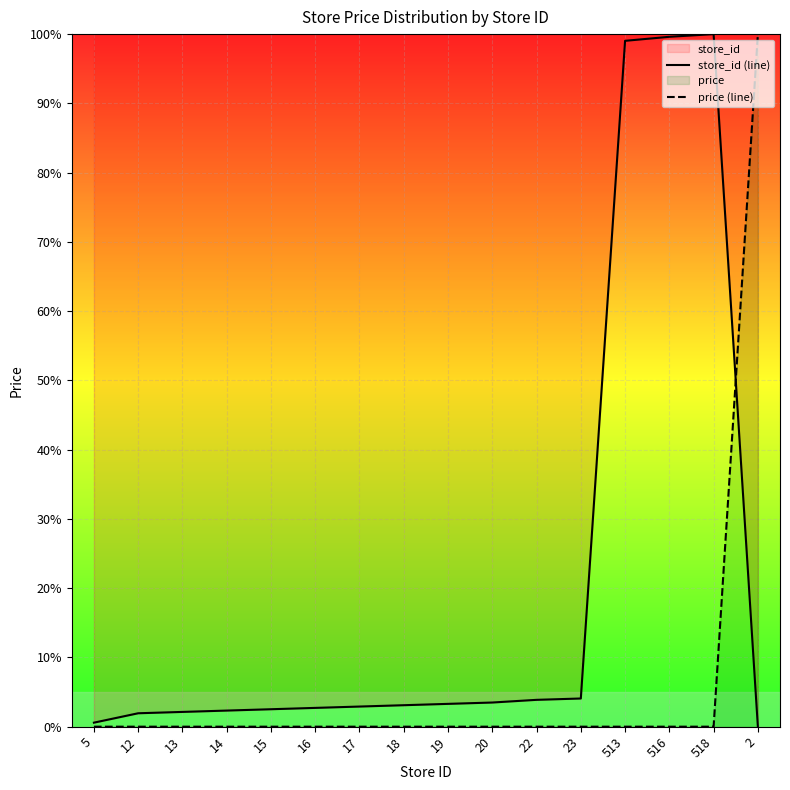

Which series has the largest total across all categories?

store_id (line)